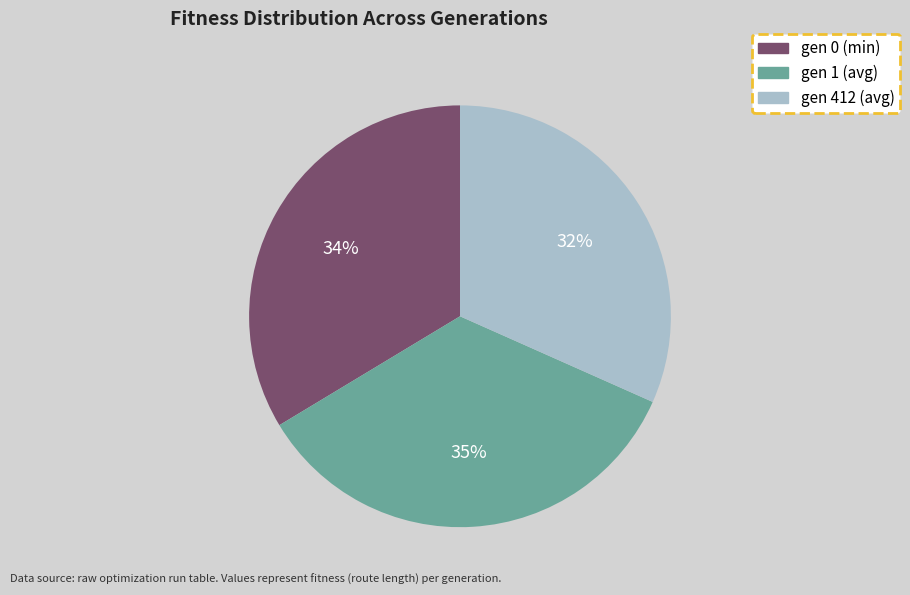

To the nearest percent, what is the combined percentage of gen 1 (avg) and gen 0 (min)?

68%